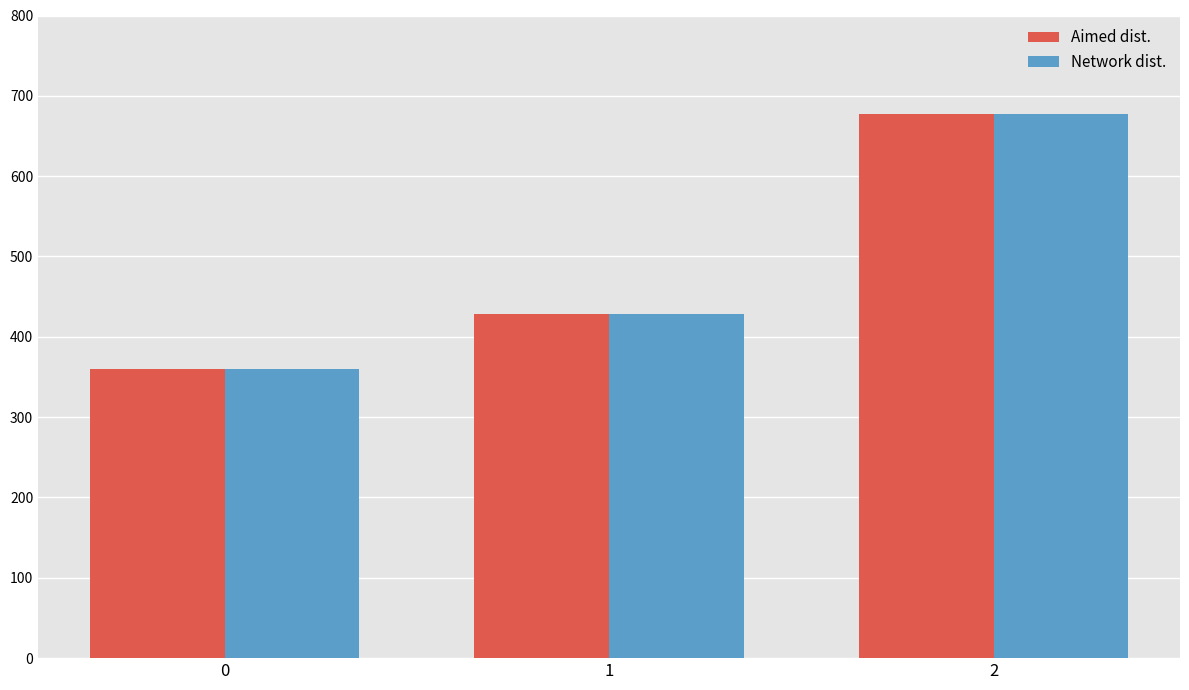

How many data points does each series have?

3